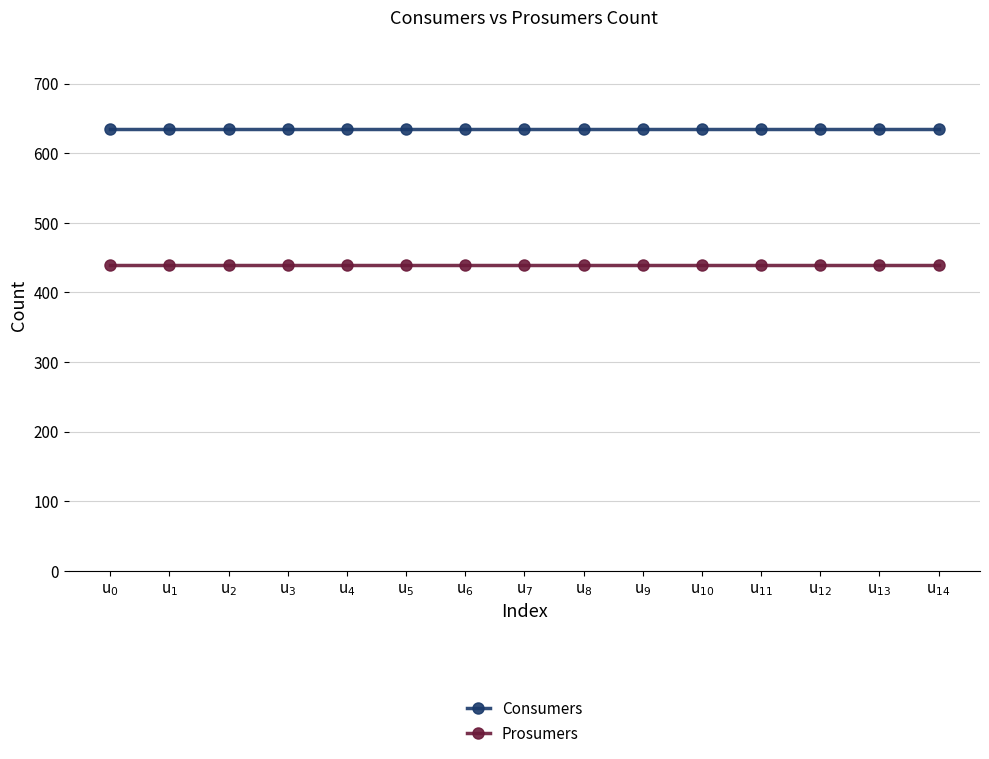

What is the label of the 8th point from the left?

u$_{7}$